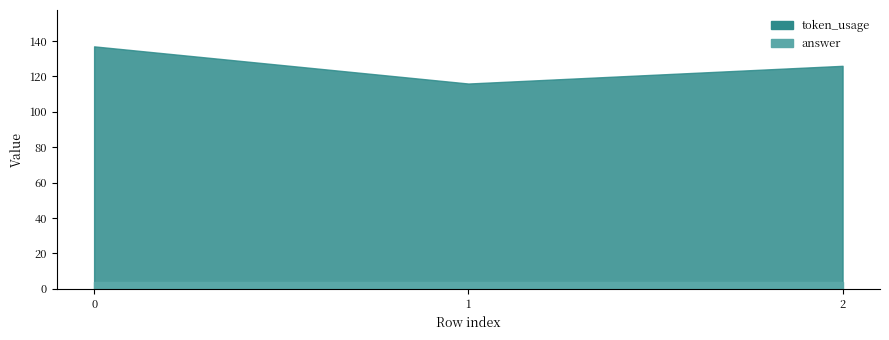

What is the difference between the maximum and minimum values in the token_usage series?

21